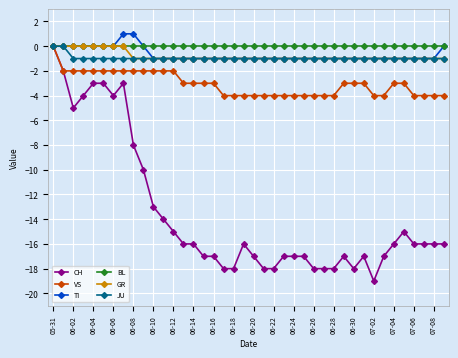

What is the value of the GR point at the 25th from the left?

-1